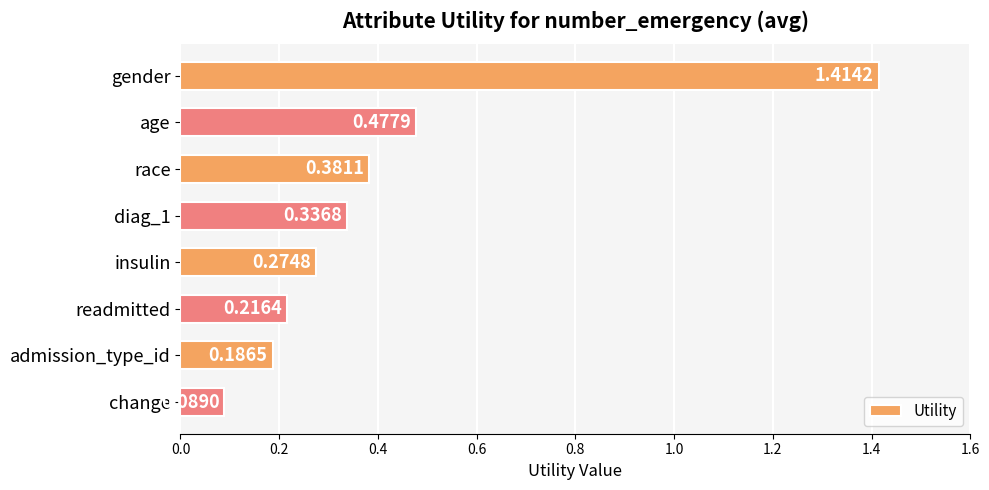

Which category has the lowest value across all series?

change